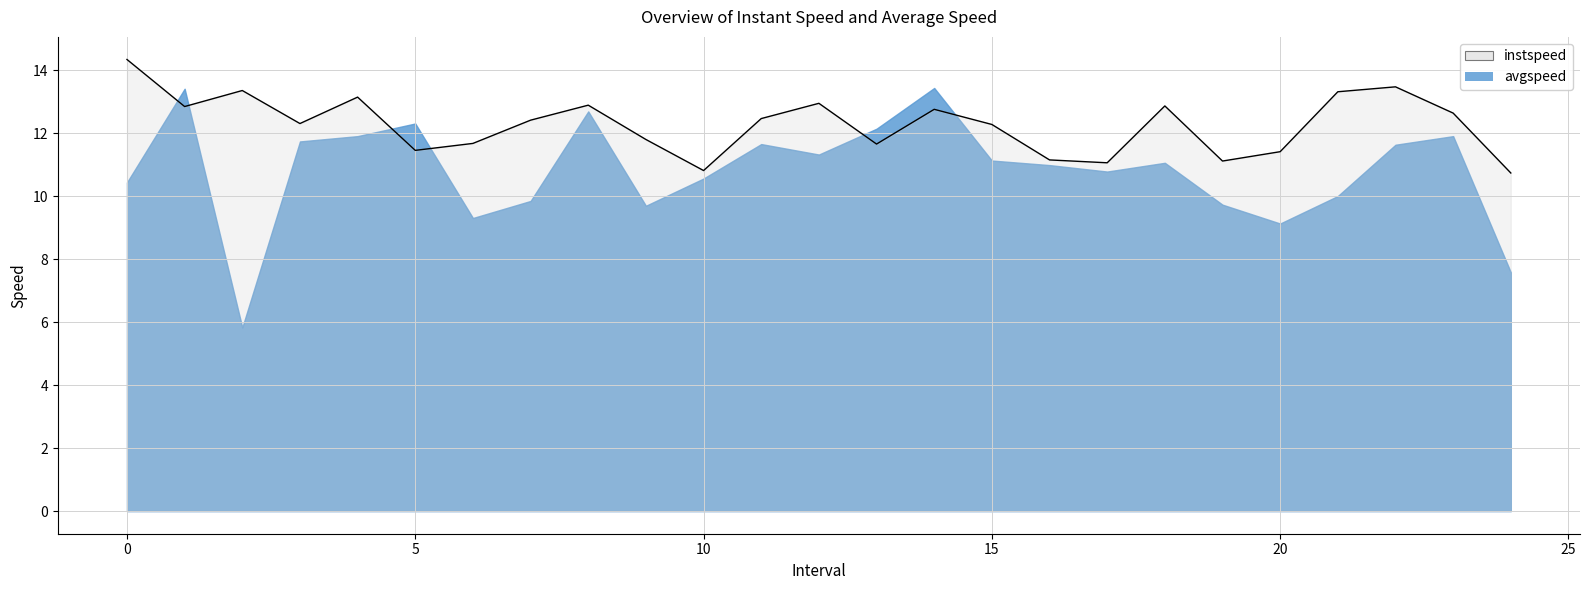

Is it true that the value at 4.0 is 4.5?

False